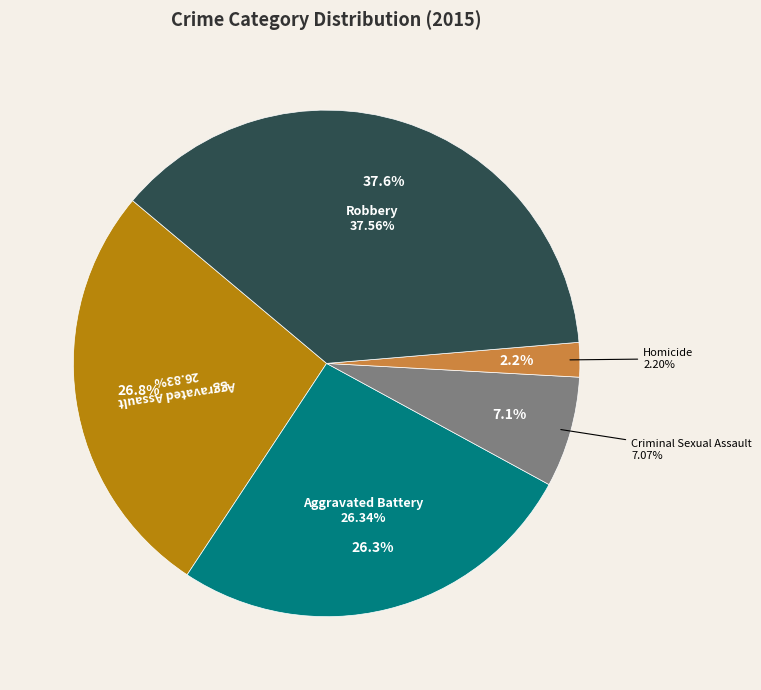

Does any single category account for the majority?

No